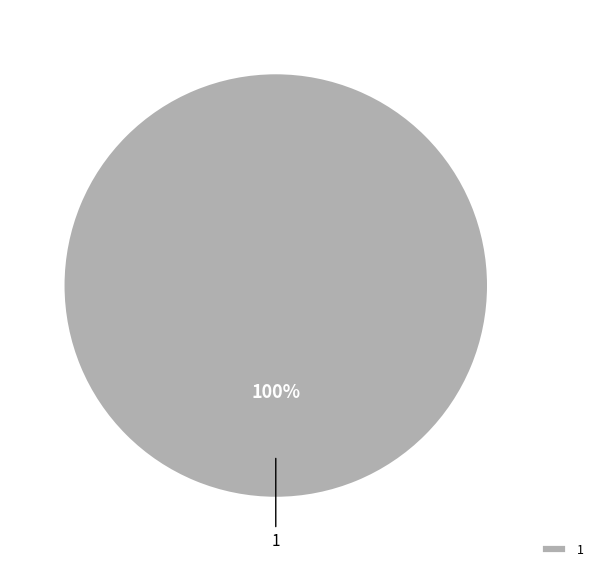

To the nearest percent, what portion does 1 represent?

100%